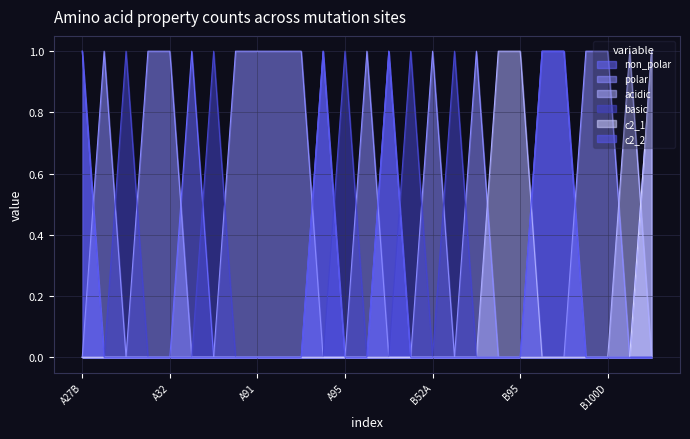

Which series ends up on top after the final intersection of polar and acidic?

acidic